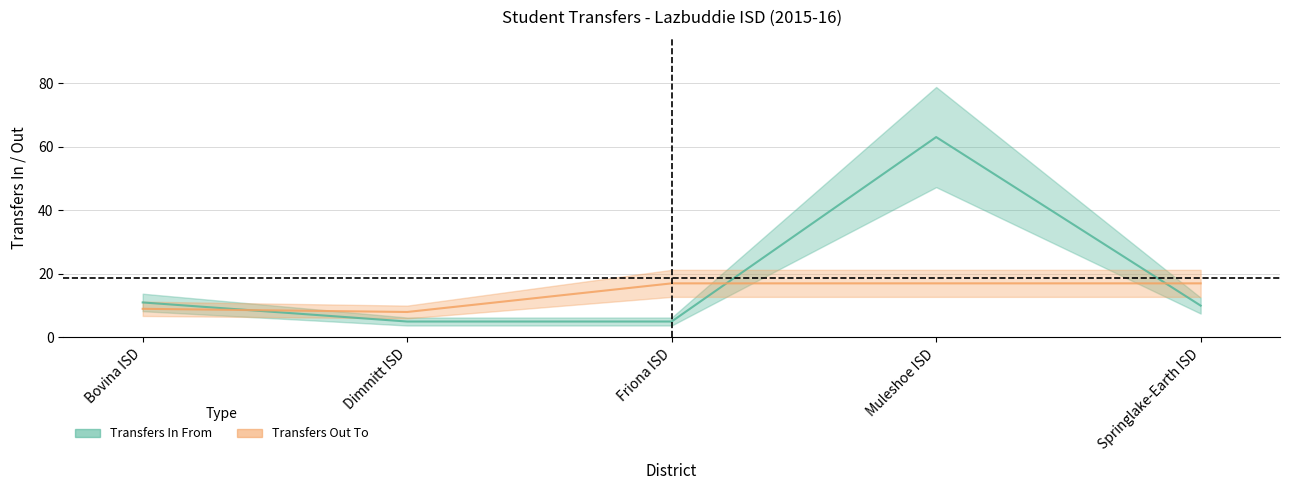

List the series in order of their overall mean, highest first.

Transfers In From, Transfers Out To